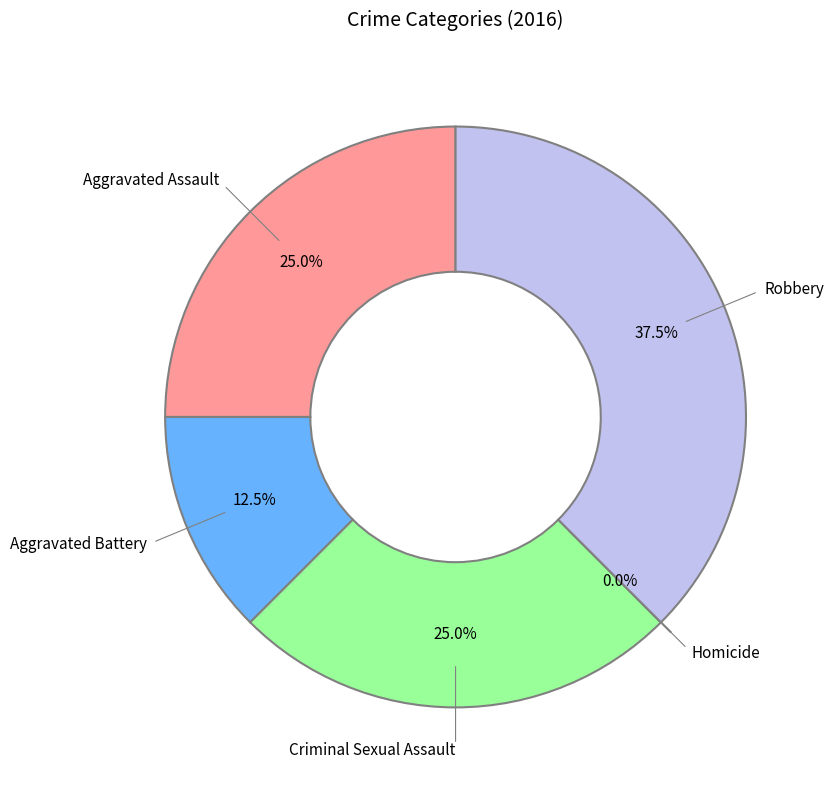

How many segments does this pie chart have?

5